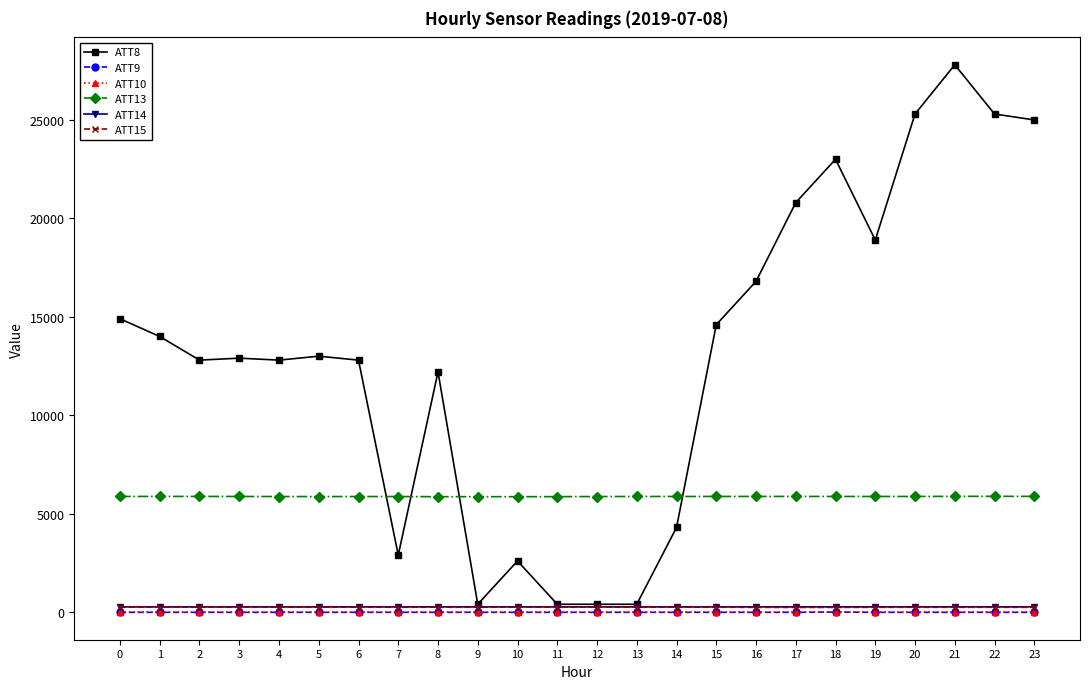

At which label does ATT14 first exceed 268?

2